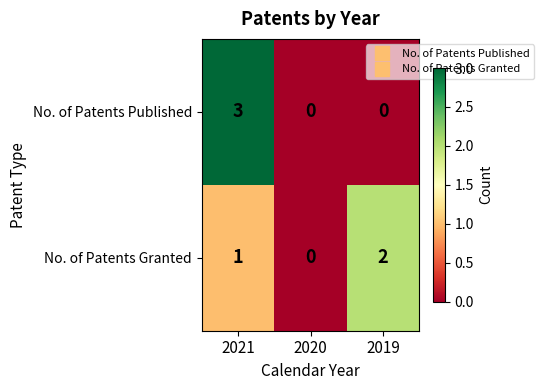

At which category is the sum across all series the highest?

2021